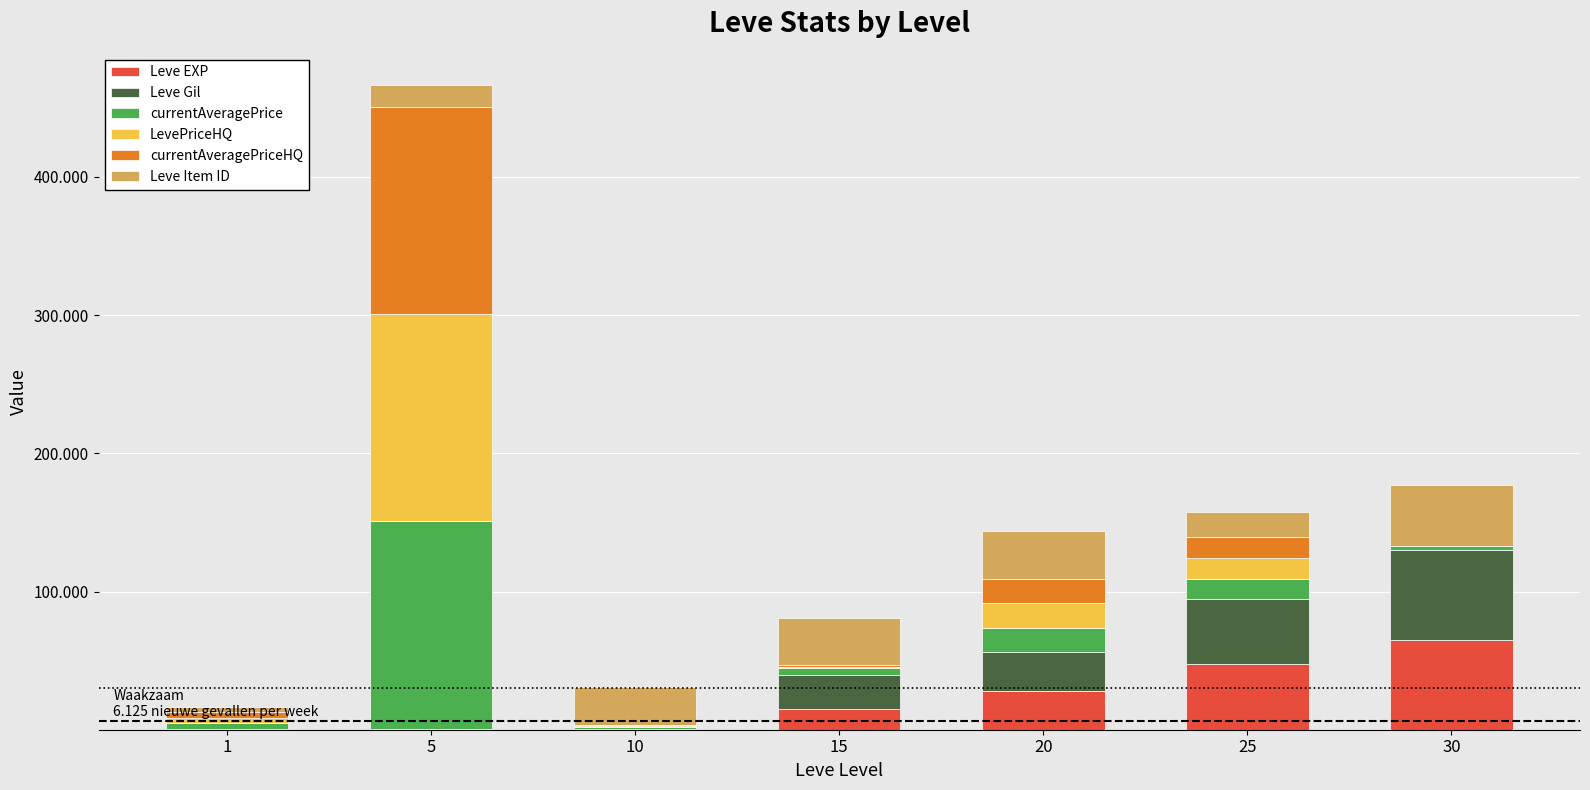

What are all the series names shown in the legend?

Leve EXP, Leve Gil, currentAveragePrice, LevePriceHQ, currentAveragePriceHQ, Leve Item ID